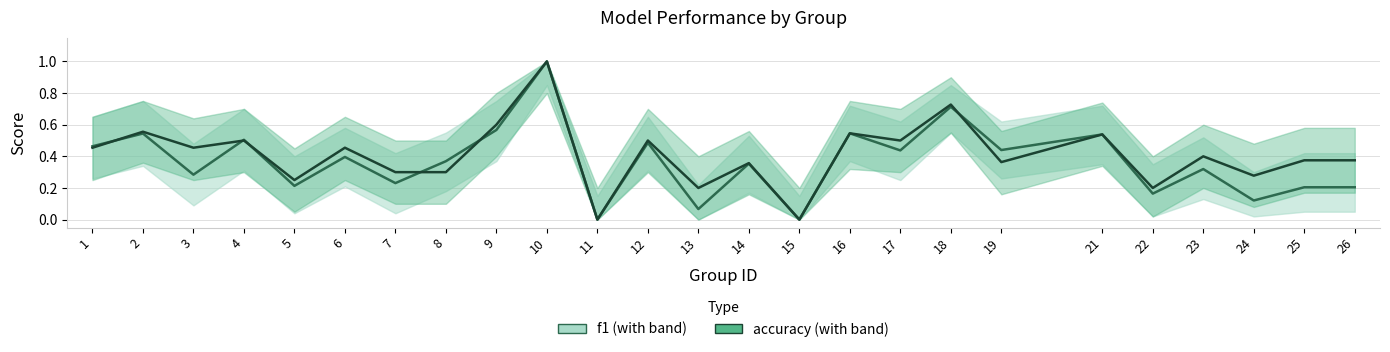

List the series in order of their peak value, lowest first.

f1, accuracy